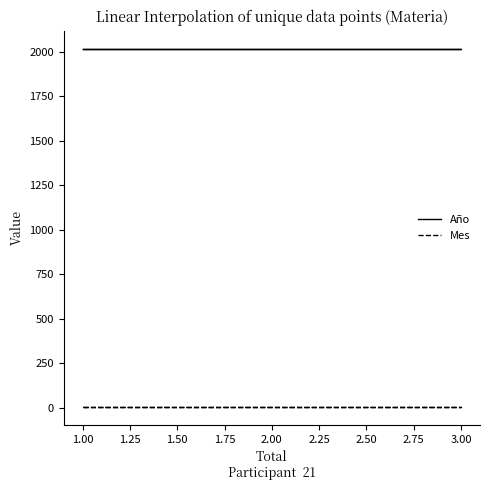

Which has a higher value, 1.00 or 1.00?

1.00